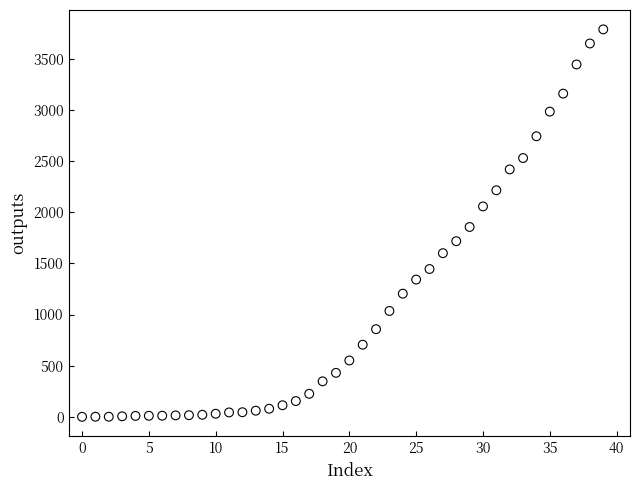

What is the range of Y values (max minus min)?

3788